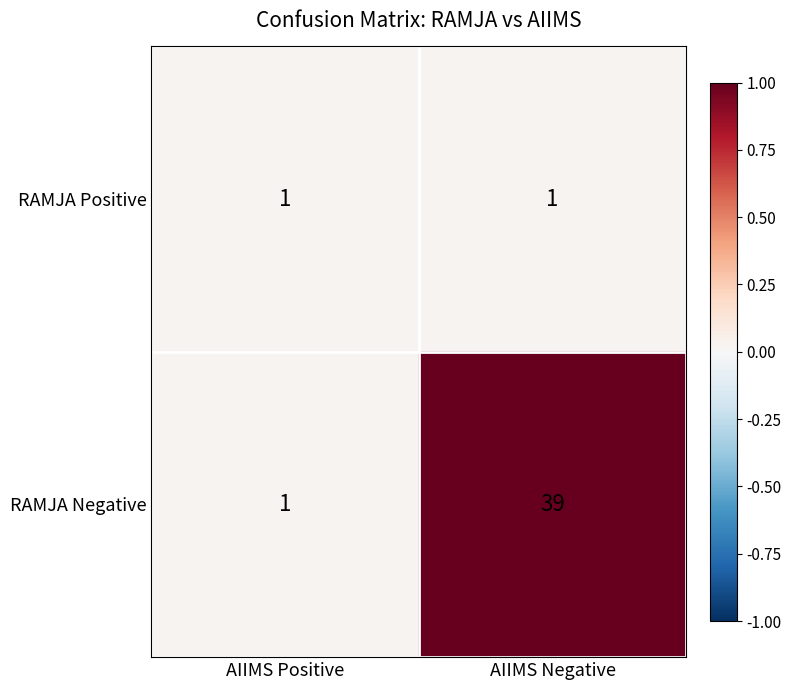

What is the sum of the RAMJA Negative values at AIIMS Negative and AIIMS Positive?

40